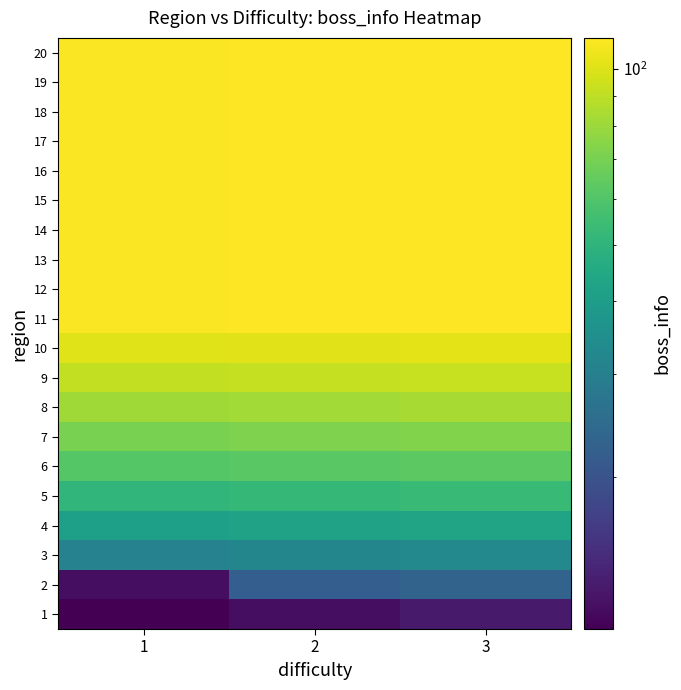

Between 1 and 3, which is larger?

3